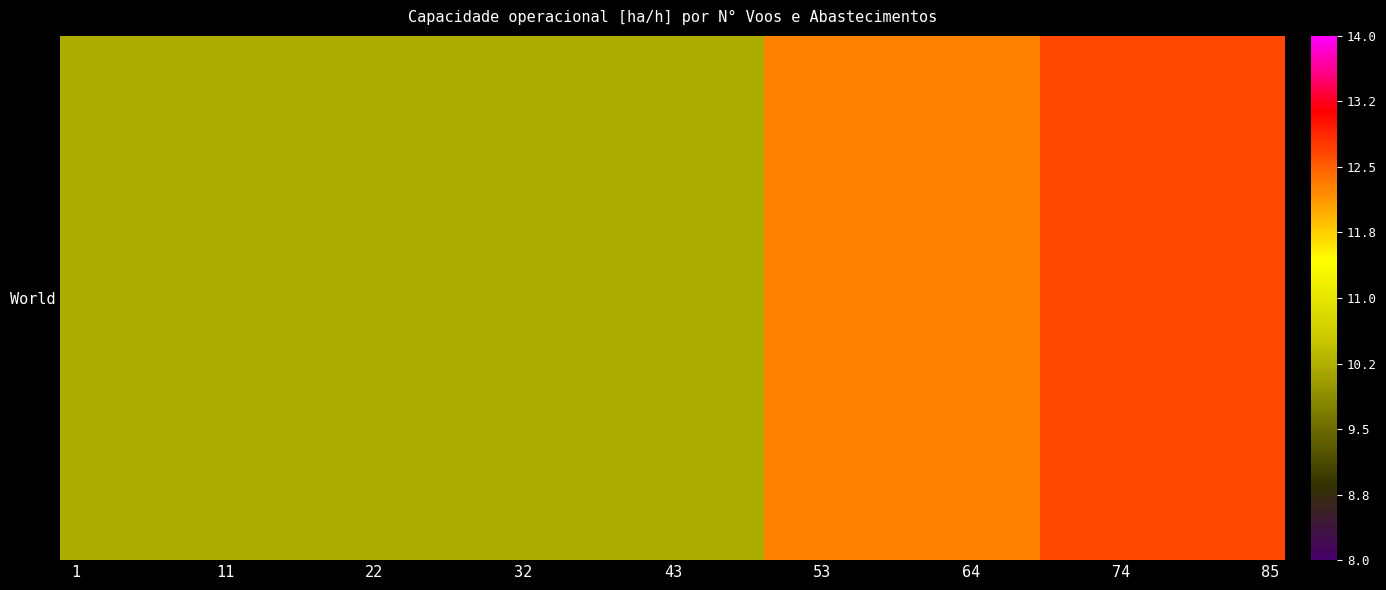

The chart shows a value of 18.0 at 29. True or false?

False